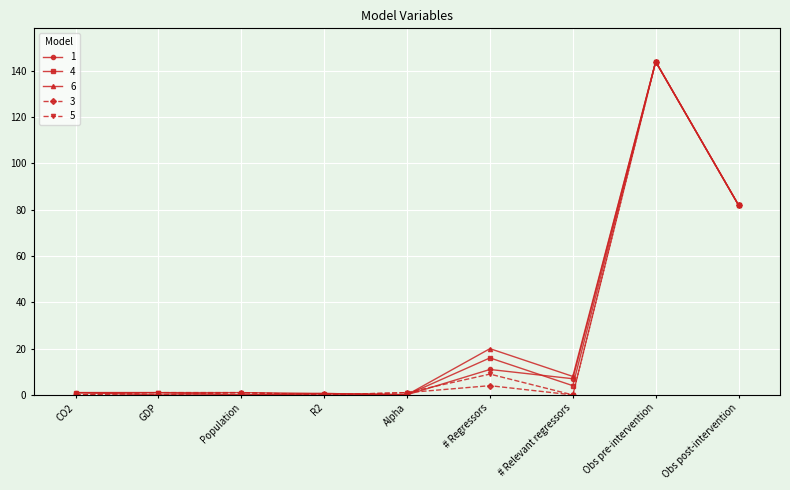

The value of 3 at GDP is 90.2. True or false?

False